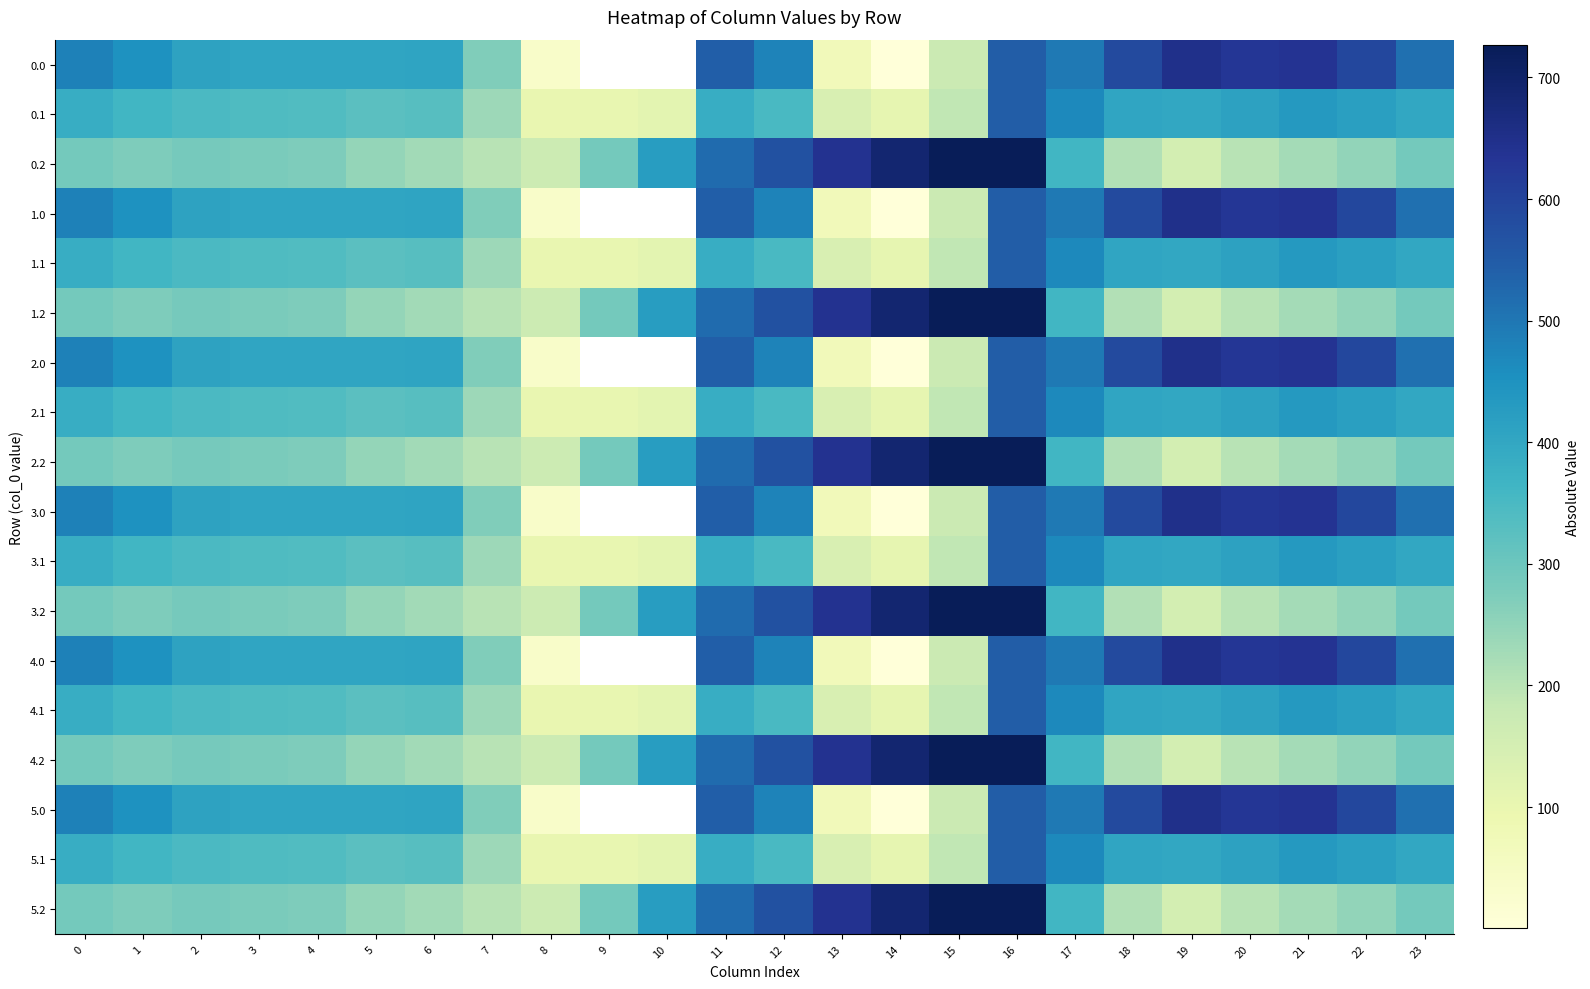

At which category is the sum across all series the highest?

16